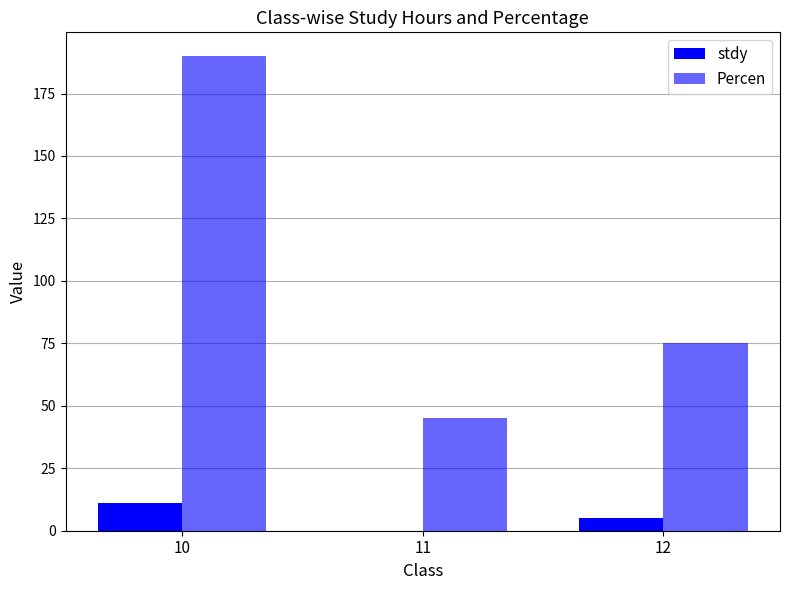

What is the minimum value for Percen?

45